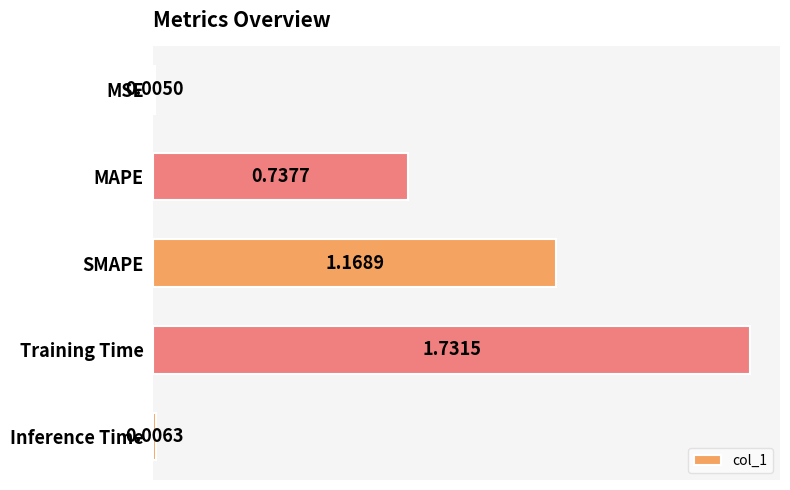

Where is the data nearest to the value 0?

MSE